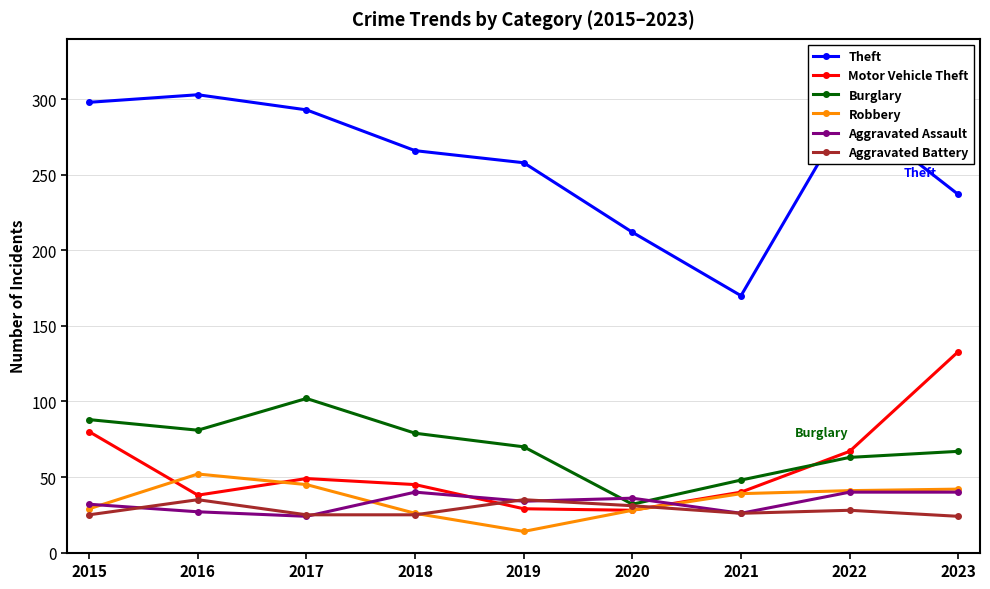

True or false: Burglary and Theft intersect in this chart.

False